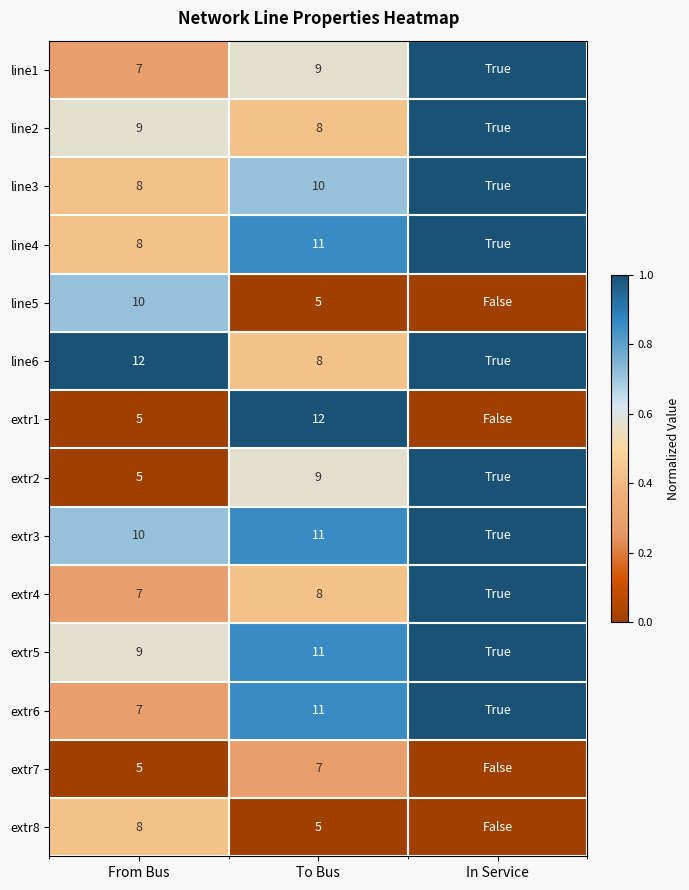

The extr3 series shows 10 at From Bus. True or false?

True